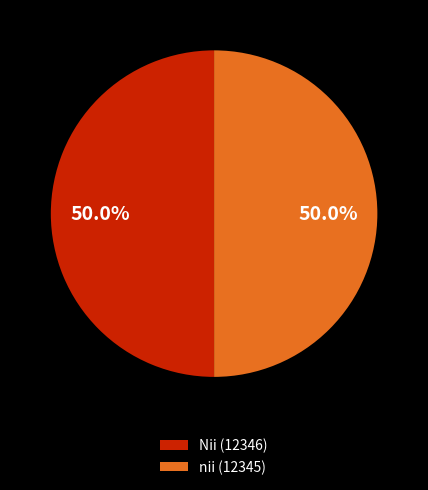

What is the ratio of the value at nii (12345) to the value at Nii (12346)?

1.0